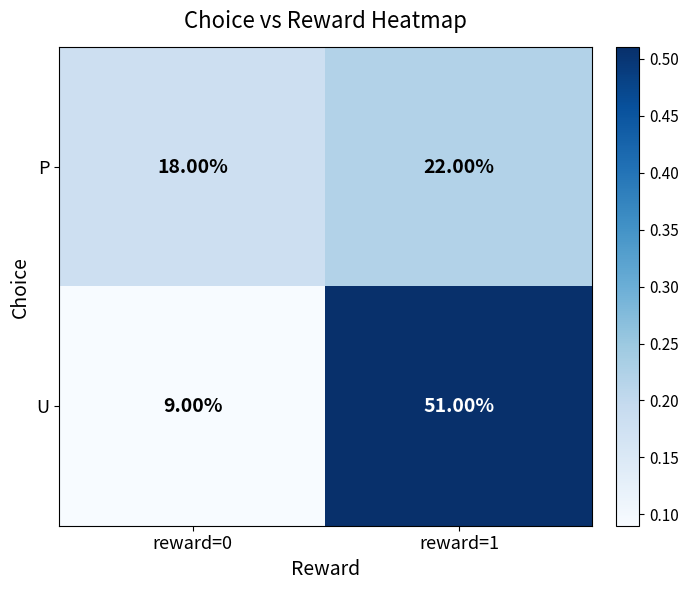

What is the smallest value displayed?

9